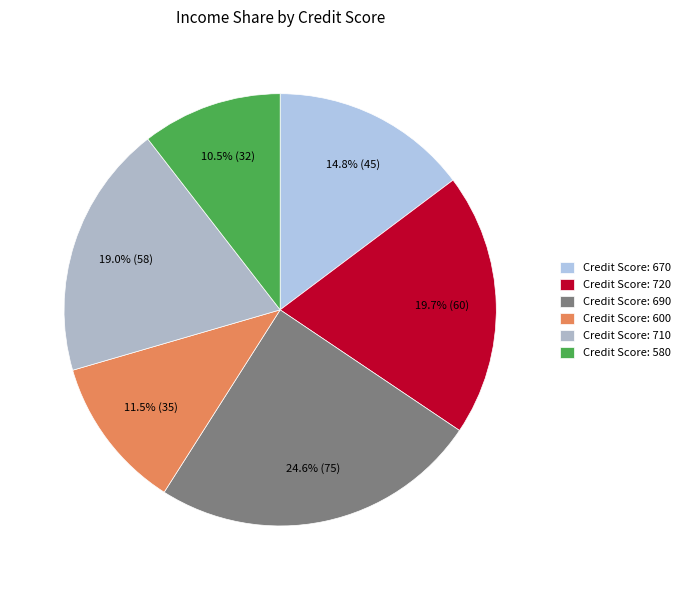

Rank the categories by value from lowest to highest.

Credit Score: 580, Credit Score: 600, Credit Score: 670, Credit Score: 710, Credit Score: 720, Credit Score: 690